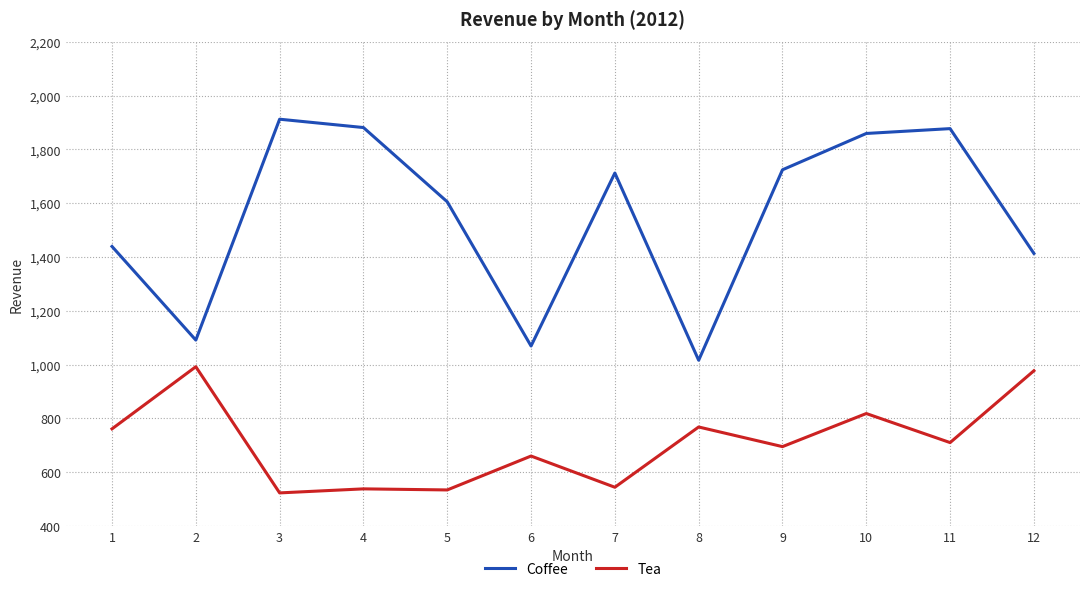

Which series has the largest total across all categories?

Coffee